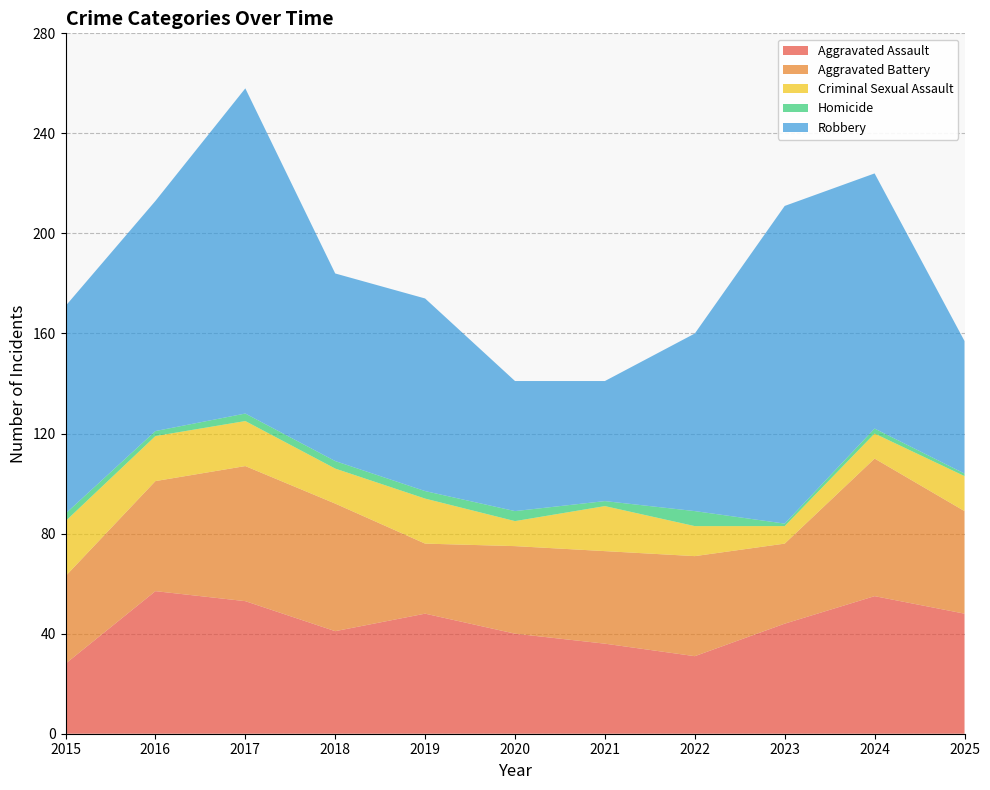

Reading left to right, what are all the values shown in this chart?

Aggravated Assault: 28	57	53	41	48	40	36	31	44	55	48
Aggravated Battery: 35	44	54	51	28	35	37	40	32	55	41
Criminal Sexual Assault: 22	18	18	14	18	10	18	12	7	10	14
Homicide: 3	2	3	3	3	4	2	6	1	2	1
Robbery: 83	92	130	75	77	52	48	71	127	102	53